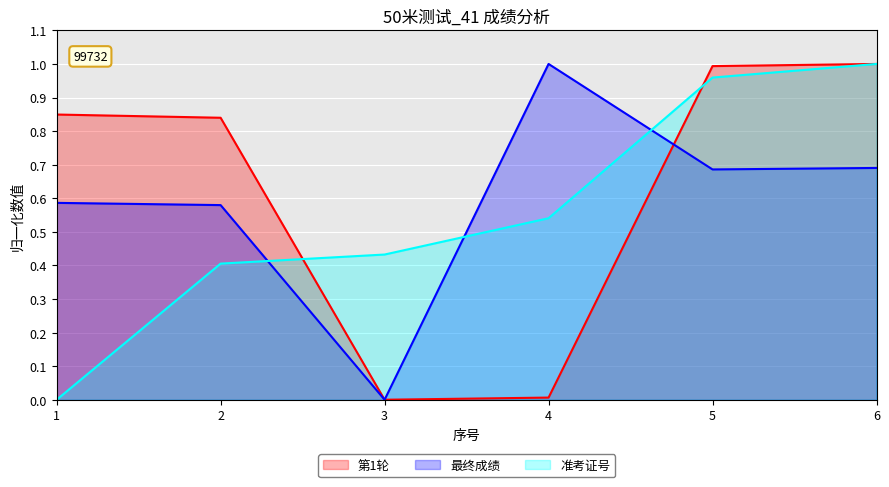

Between 2 and 3, which series saw the biggest shift?

第1轮